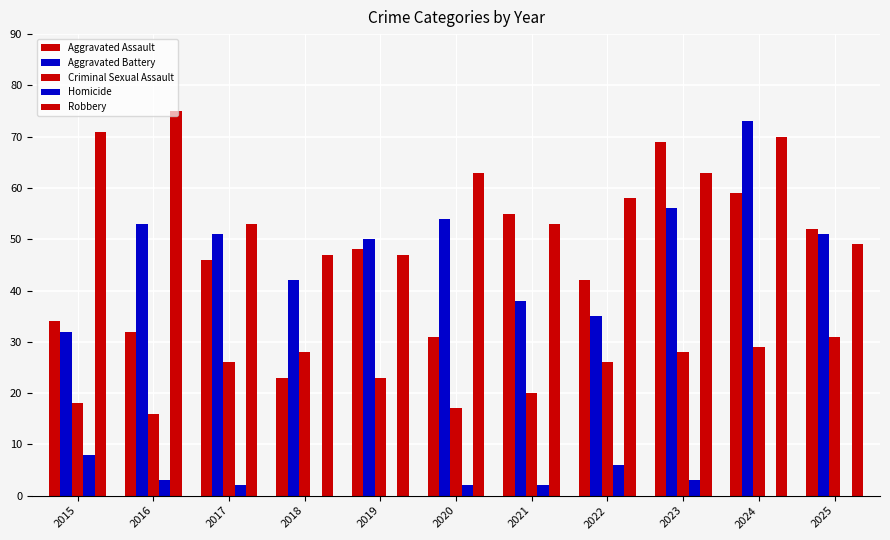

Are the bars horizontal?

No